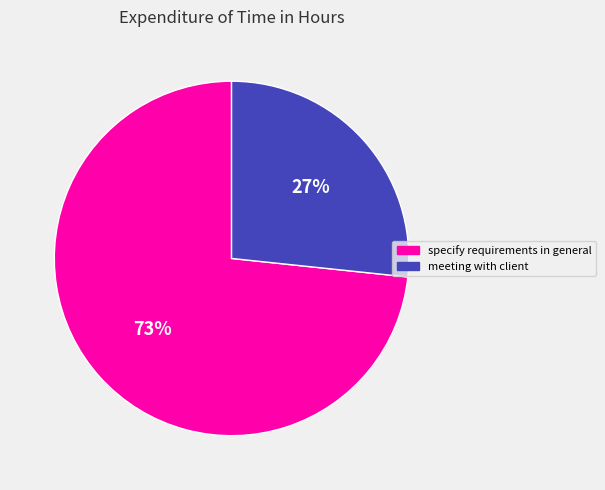

True or false: specify requirements in general accounts for 73% of the total.

True